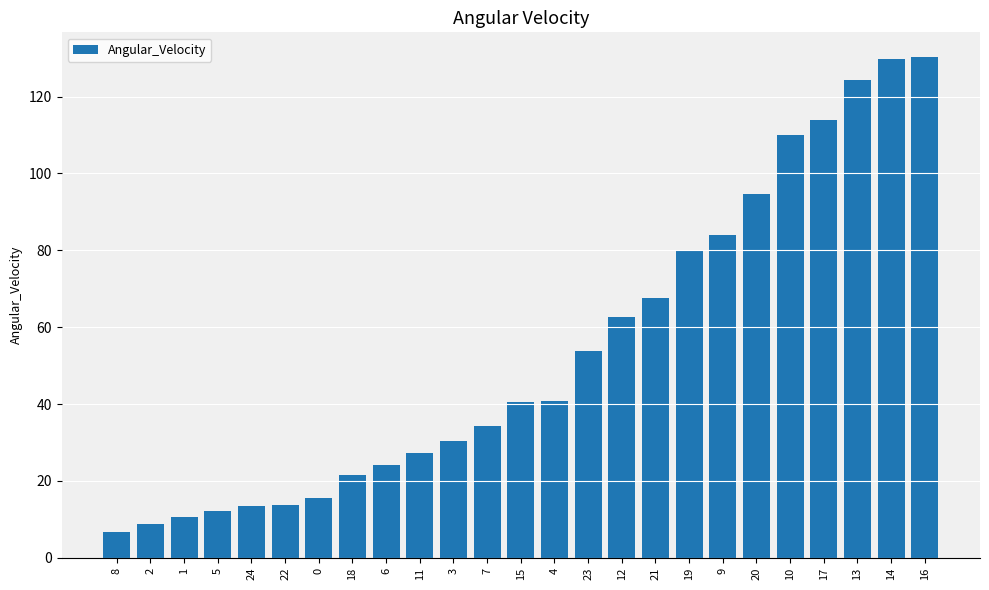

What is the value of the 15th bar from the left?

53.8